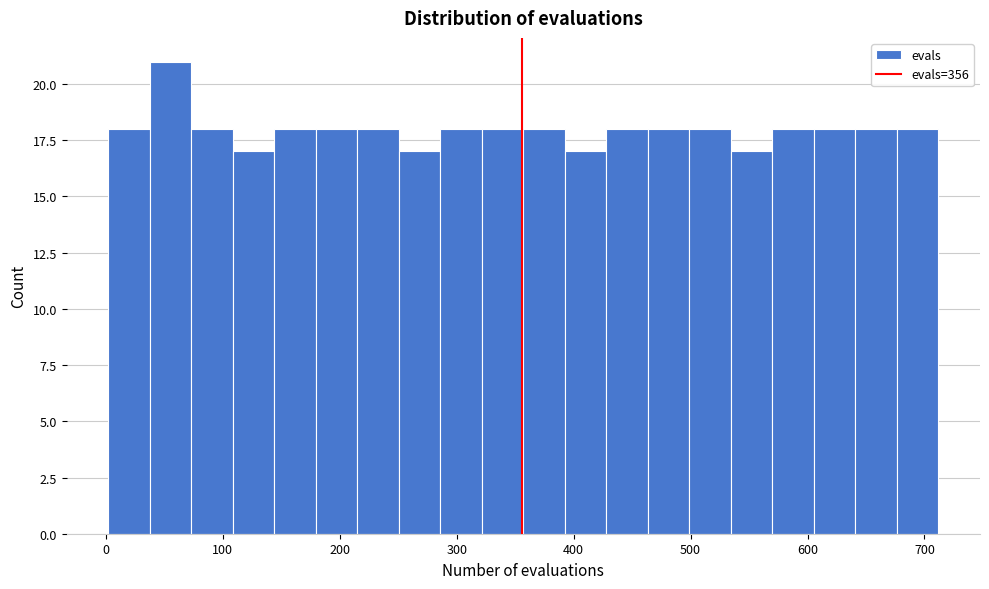

Read against the x-axis, roughly where is the centre of the tallest bar?

60